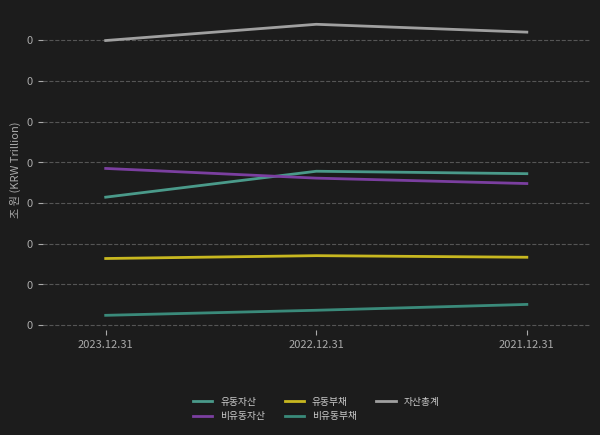

What is the approximate value of 유동자산 at 2022.12.31?

0.1